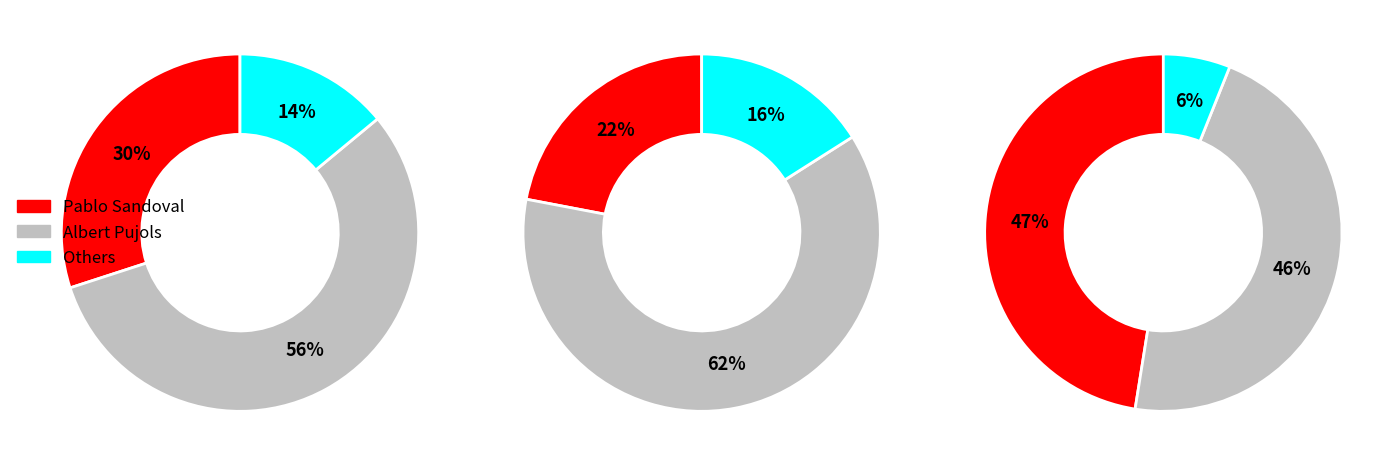

Is Miguel Tejada the majority of the pie?

No